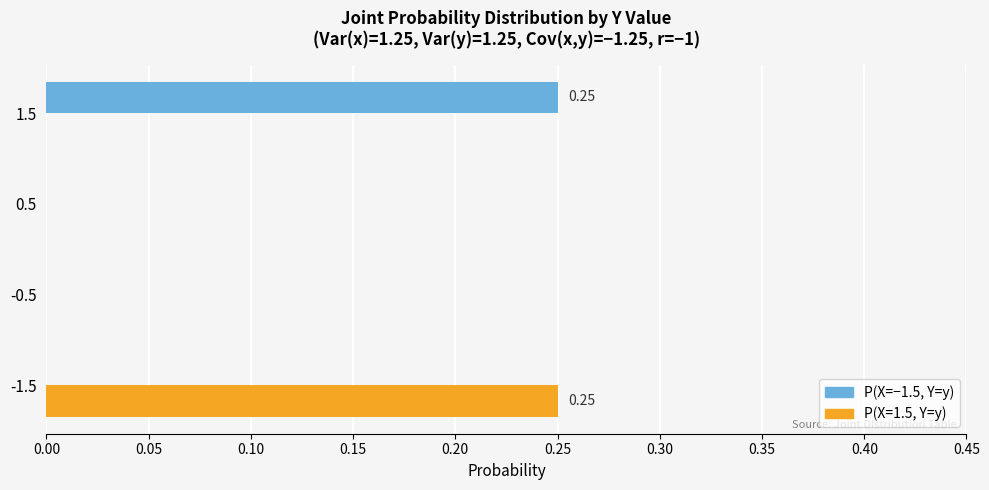

How many distinct data groups are displayed?

2